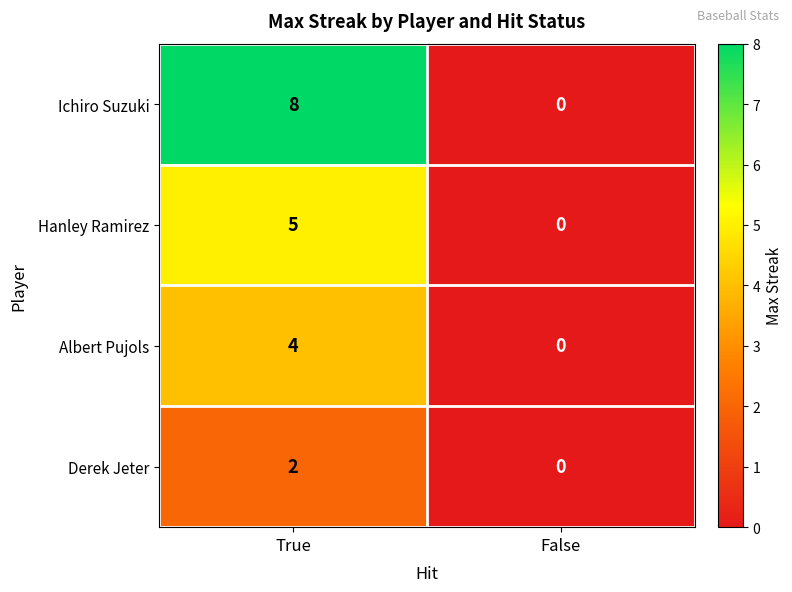

Reading left to right, transcribe all the data shown in this chart.

Ichiro Suzuki: 8	0
Hanley Ramirez: 5	0
Albert Pujols: 4	0
Derek Jeter: 2	0